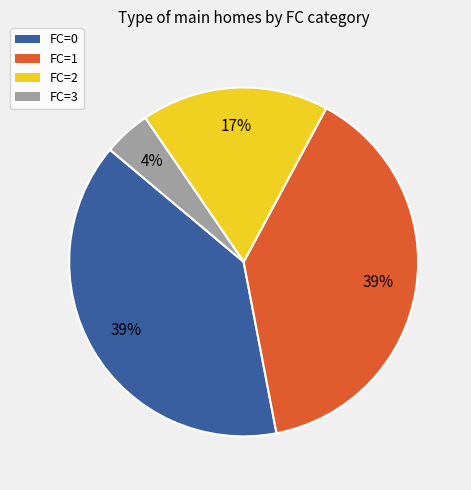

To the nearest percent, what portion does FC=0 represent?

39%